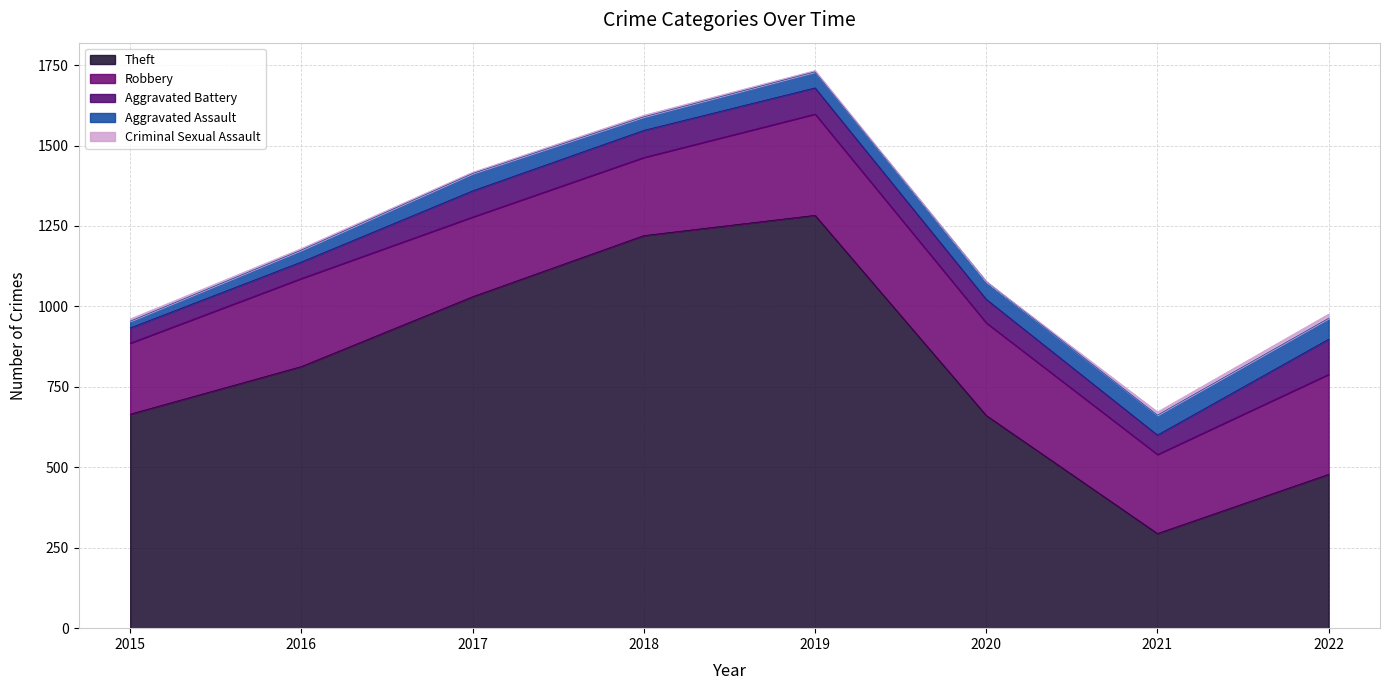

Reading left to right, list all the values displayed in this chart.

Theft: 2015=665	2016=813	2017=1030	2018=1220	2019=1283	2020=661	2021=294	2022=478
Robbery: 2015=221	2016=274	2017=248	2018=243	2019=315	2020=288	2021=246	2022=311
Aggravated Battery: 2015=47	2016=51	2017=81	2018=84	2019=81	2020=73	2021=60	2022=109
Aggravated Assault: 2015=21	2016=37	2017=54	2018=42	2019=50	2020=55	2021=62	2022=65
Criminal Sexual Assault: 2015=7	2016=5	2017=4	2018=5	2019=4	2020=0	2021=10	2022=13